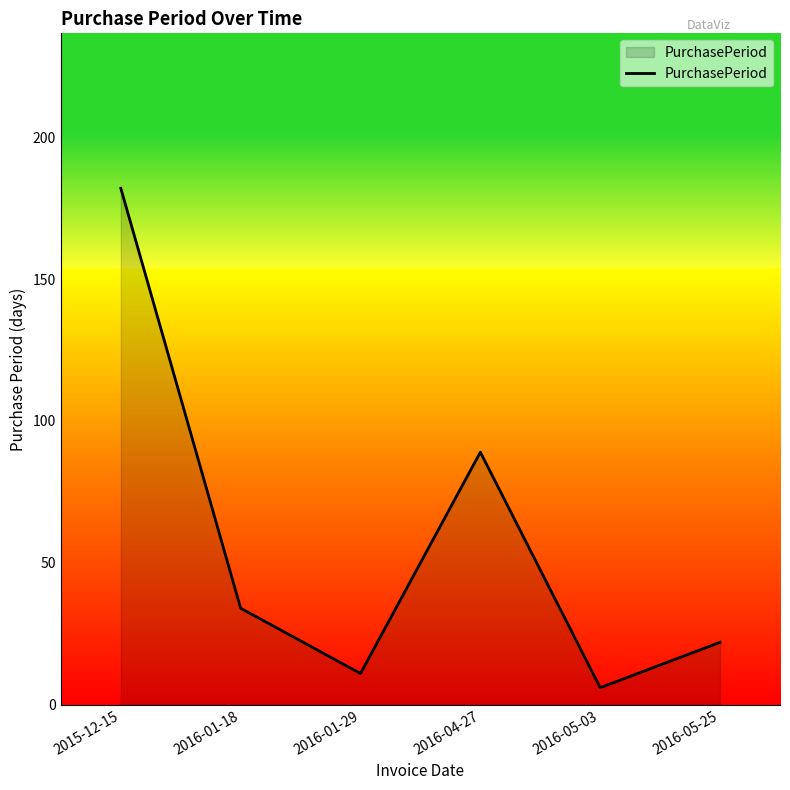

Rank the categories by value from lowest to highest.

2016-05-03, 2016-01-29, 2016-05-25, 2016-01-18, 2016-04-27, 2015-12-15